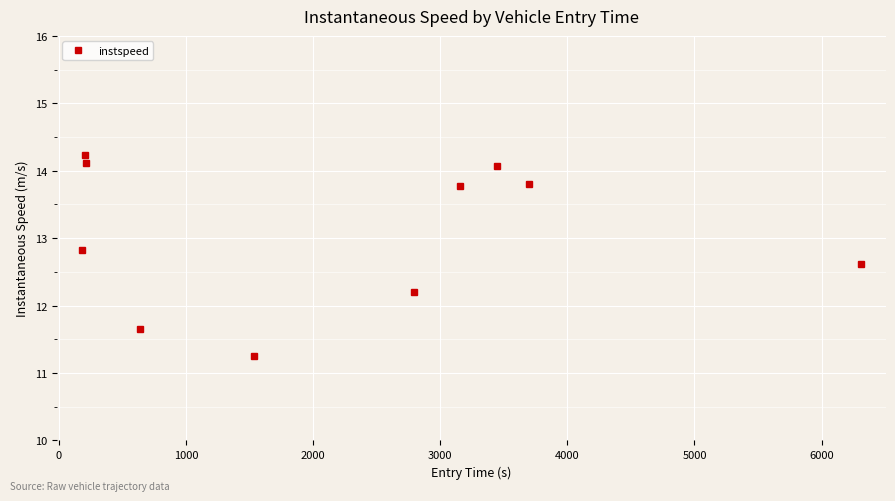

What is the difference between the second highest and second lowest values?

2.5